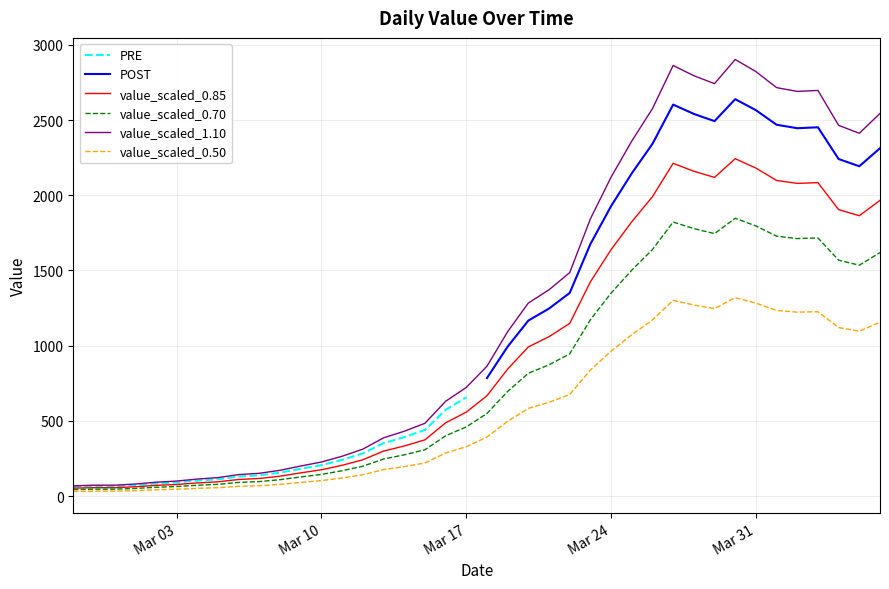

What is the minimum value for value_scaled_1.10?

68.2